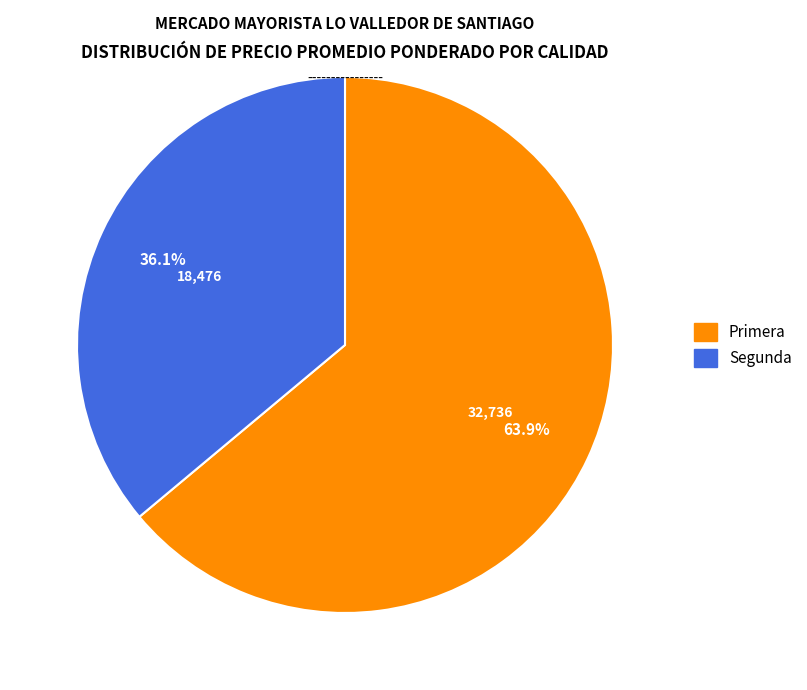

Is there a majority slice in this chart?

Yes